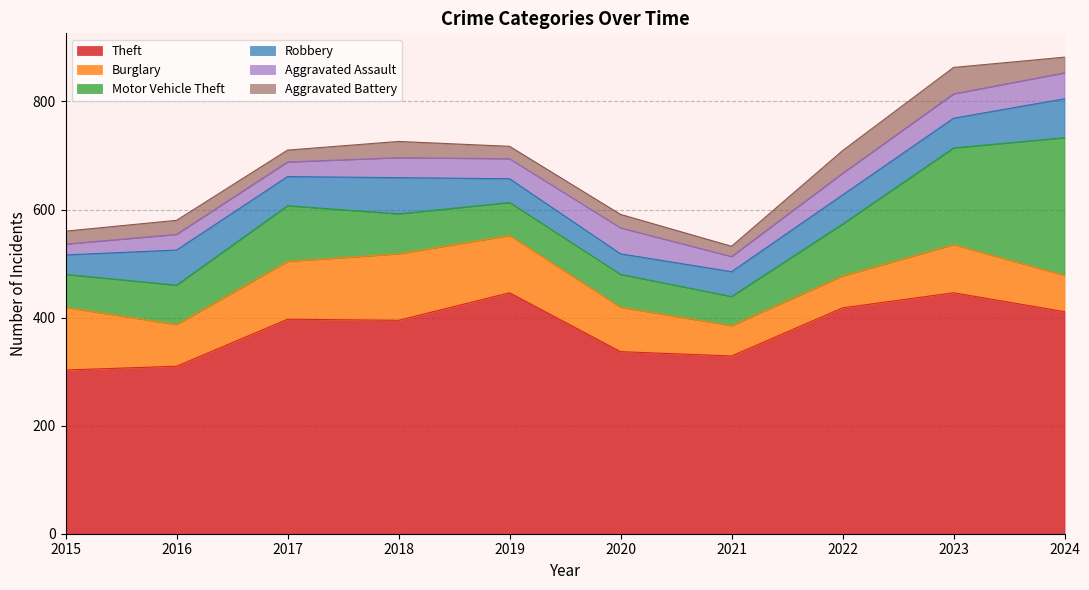

Between which two adjacent categories do Aggravated Assault and Aggravated Battery first intersect?

2015 and 2016